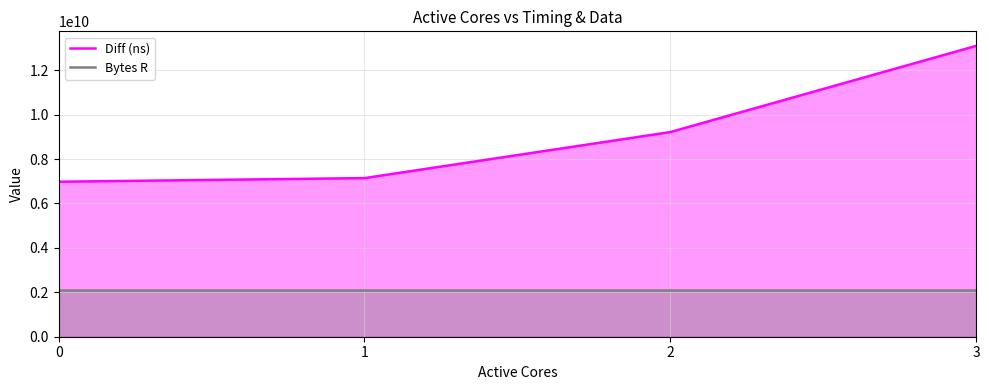

Reading right to left, list all the values displayed in this chart.

Diff (ns): 3=13092420898	2=9212297607	1=7140149594	0=6977361048
Bytes R: 3=2097152000	2=2097152000	1=2097152000	0=2097152000